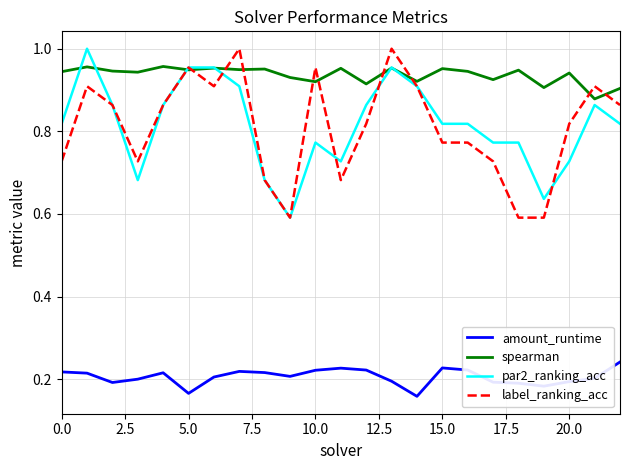

True or false: amount_runtime and par2_ranking_acc intersect in this chart.

False